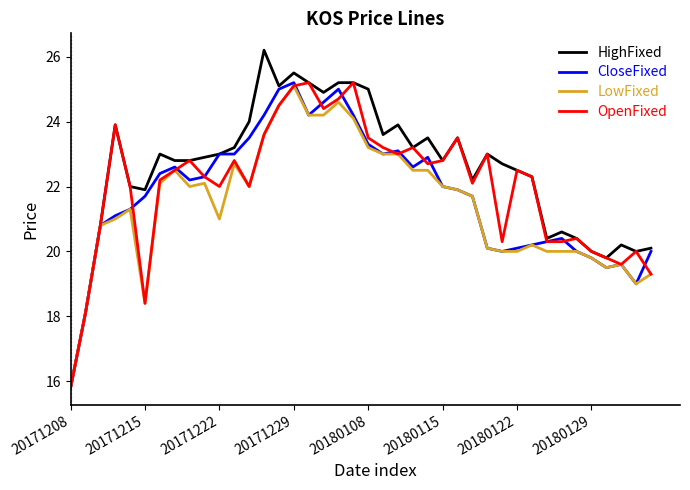

What is the sum of all OpenFixed values?

880.1